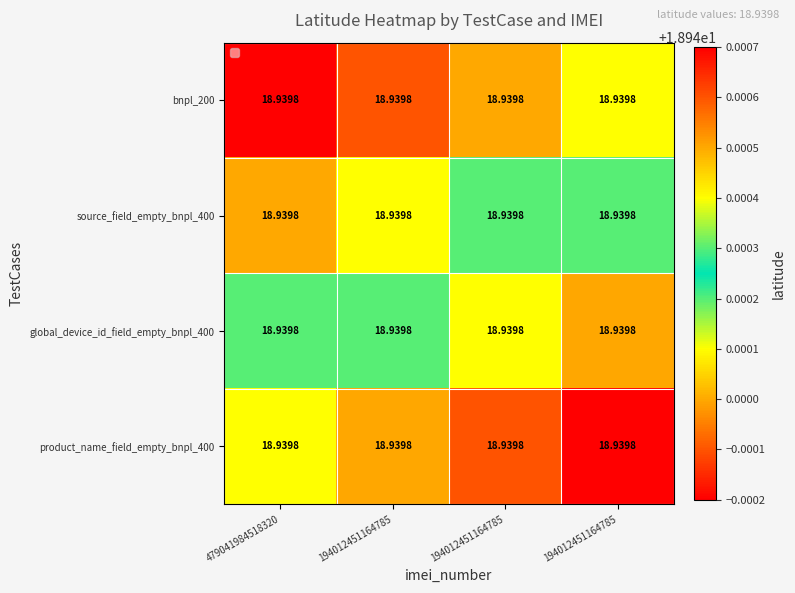

What is the total value across all series at 479041984518320?

75.8